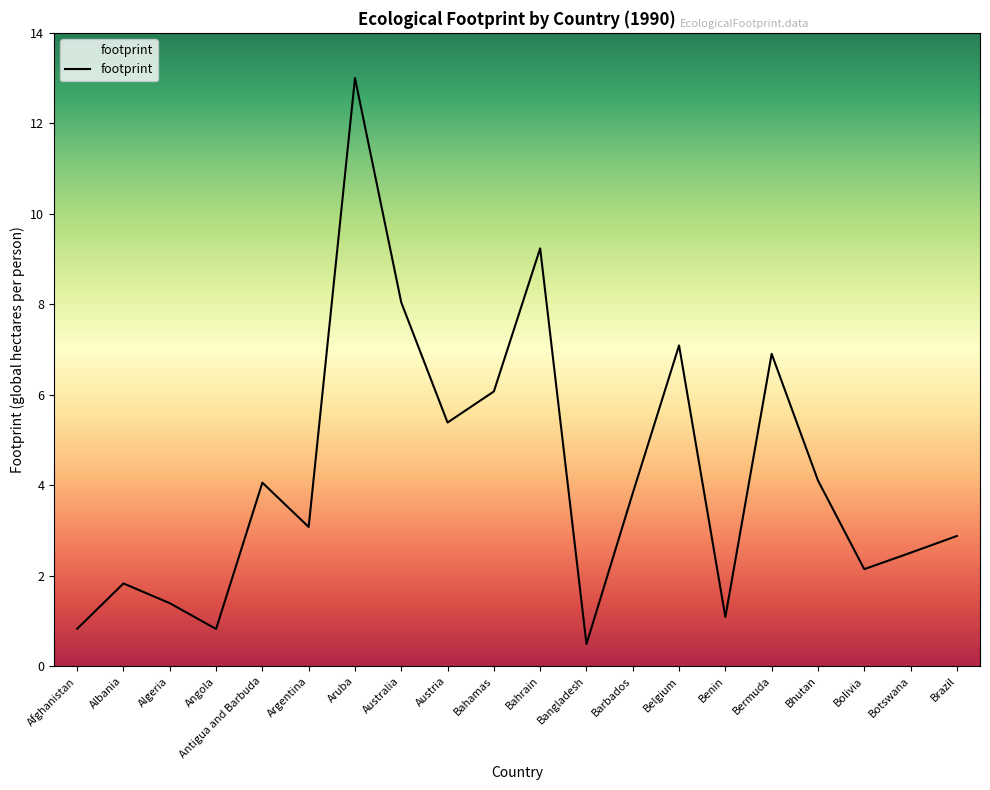

What position from the right is Bhutan?

4